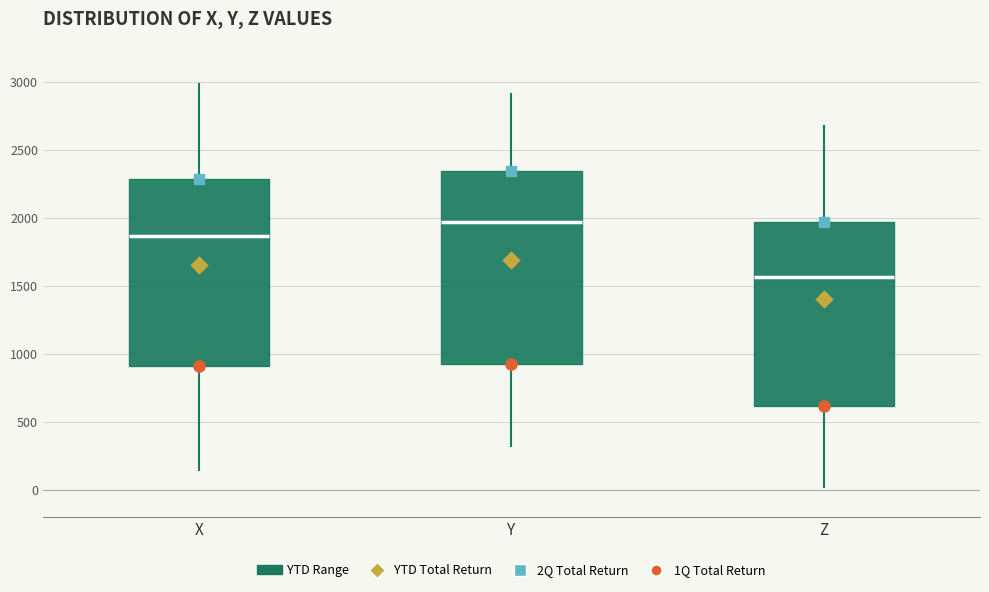

Reading left to right, transcribe this box plot: for each box, give where its median line is, the range the box spans, and where its two whiskers end, as read against the y-axis. The values are not printed on the chart, so give them approximately, as read against the axis.

X: median 1850, box 900 to 2300, whiskers 150 to 3000
Y: median 1950, box 950 to 2350, whiskers 300 to 2900
Z: median 1550, box 600 to 1950, whiskers 0 to 2700